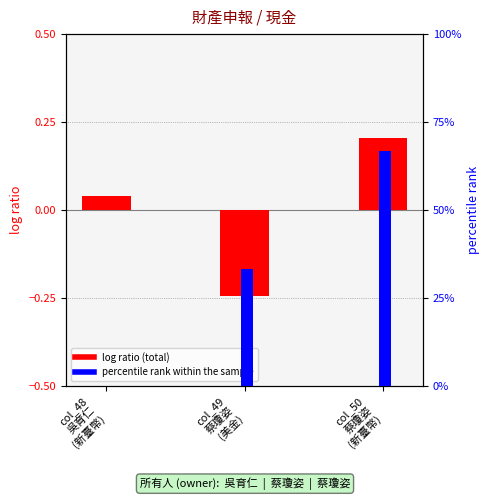

List the series in order of their peak value, lowest first.

log ratio (total), percentile rank within the sample